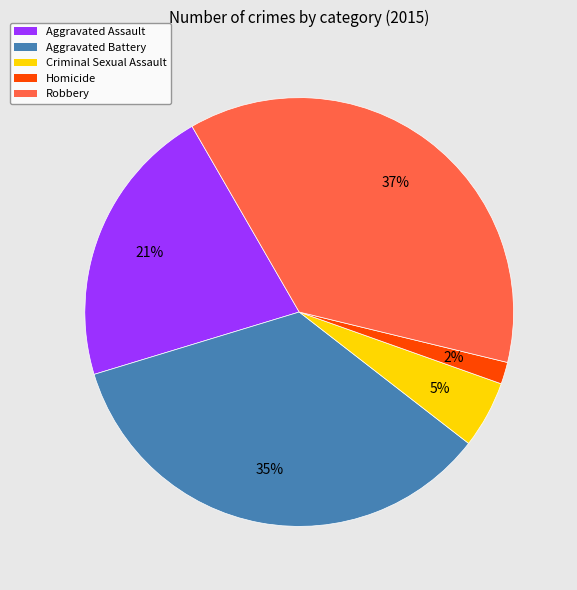

To the nearest percent, what is the difference between the largest and smallest slice percentages?

35%